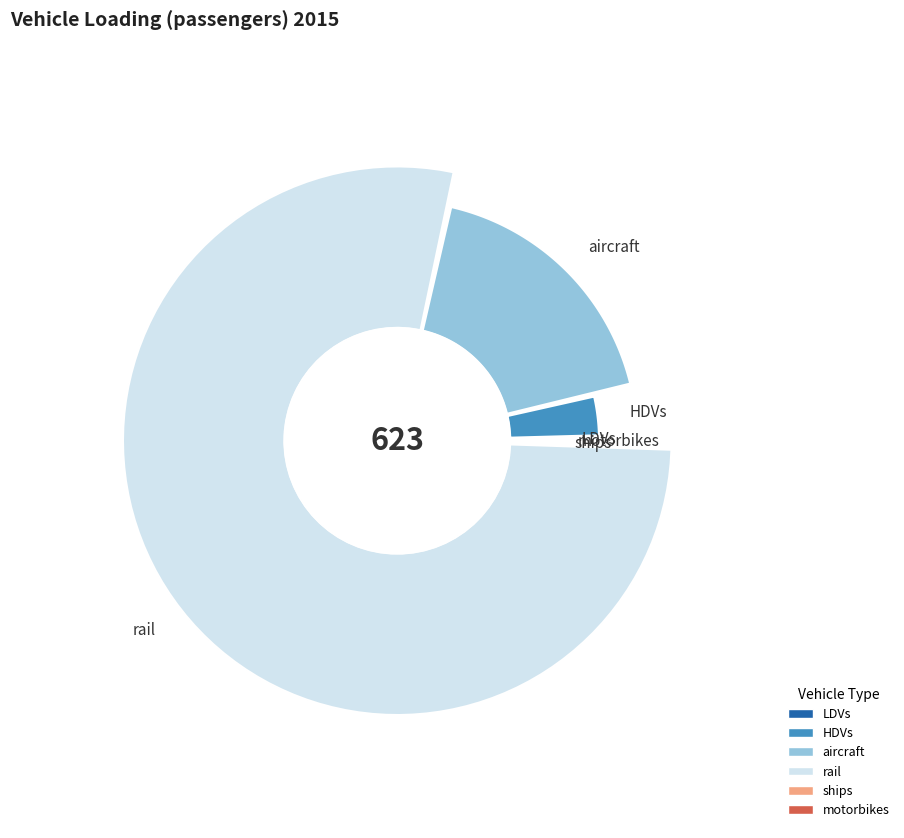

Is there any slice that represents more than half of the pie?

Yes